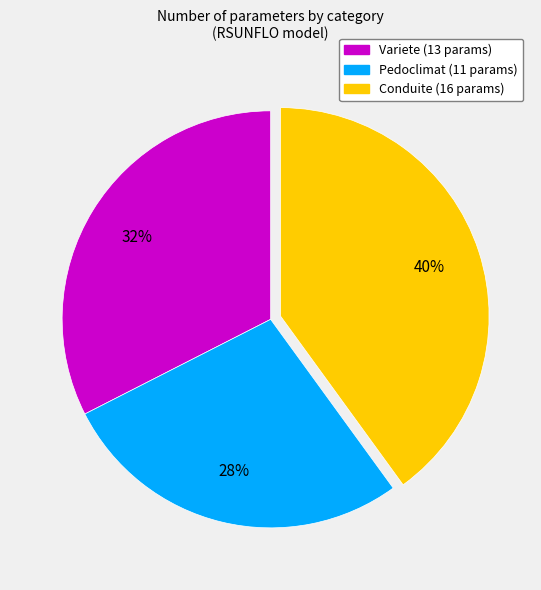

To the nearest percent, what is the average slice percentage?

33%